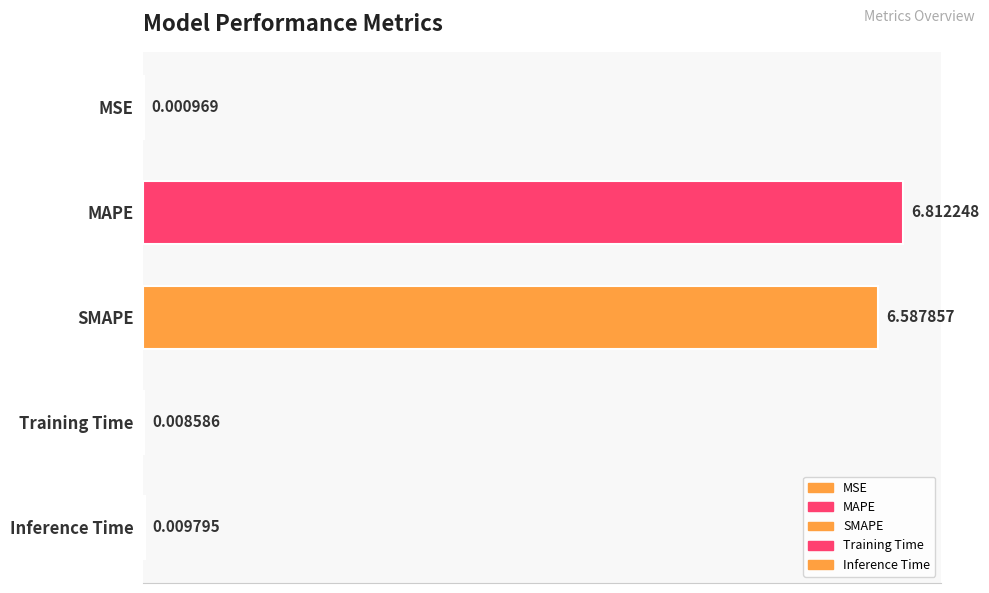

What is the sum of the values at MSE and MAPE?

6.8